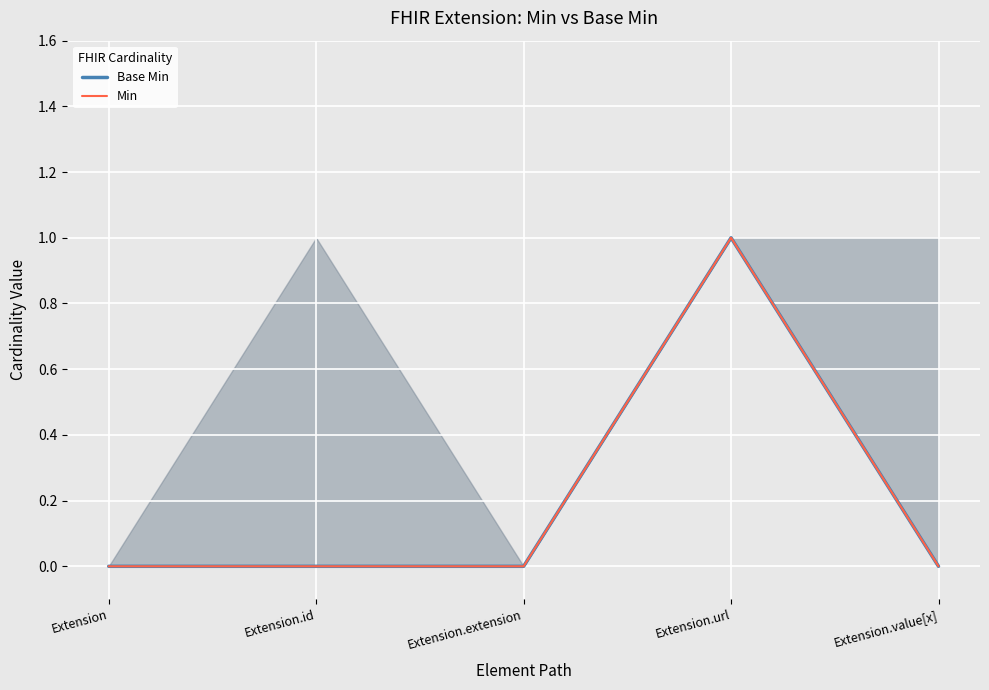

Rank the series by their maximum value, from highest to lowest.

Base Min, Min